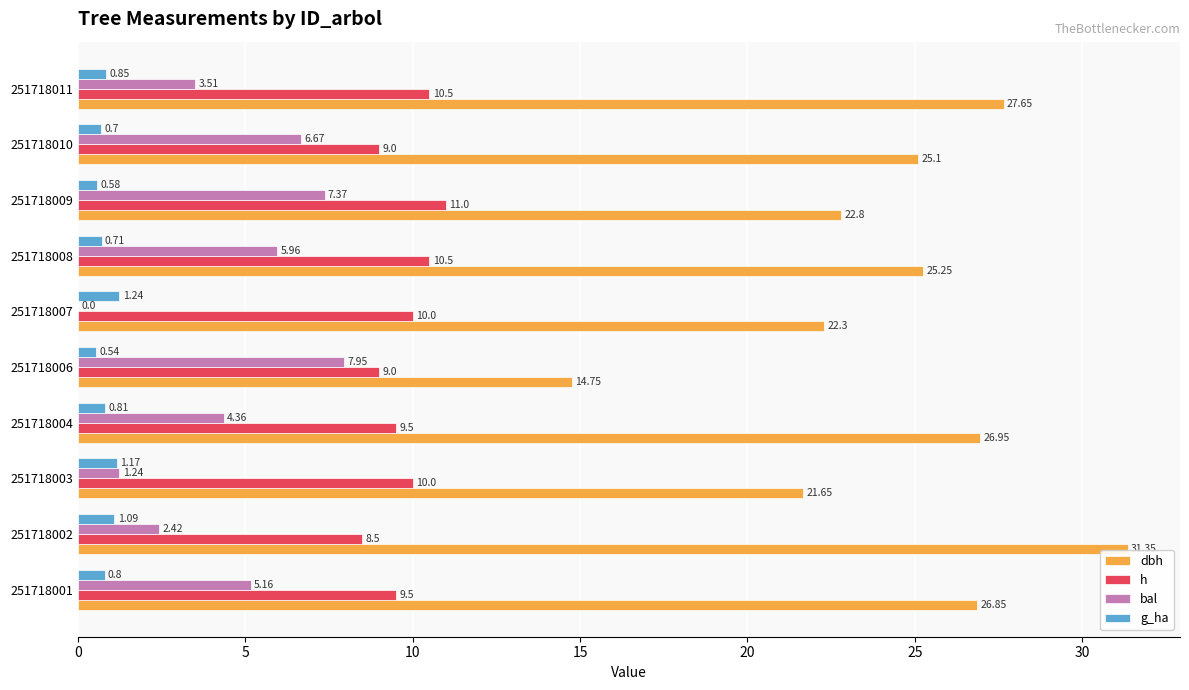

What is the total value across all series at 251718004?

41.6